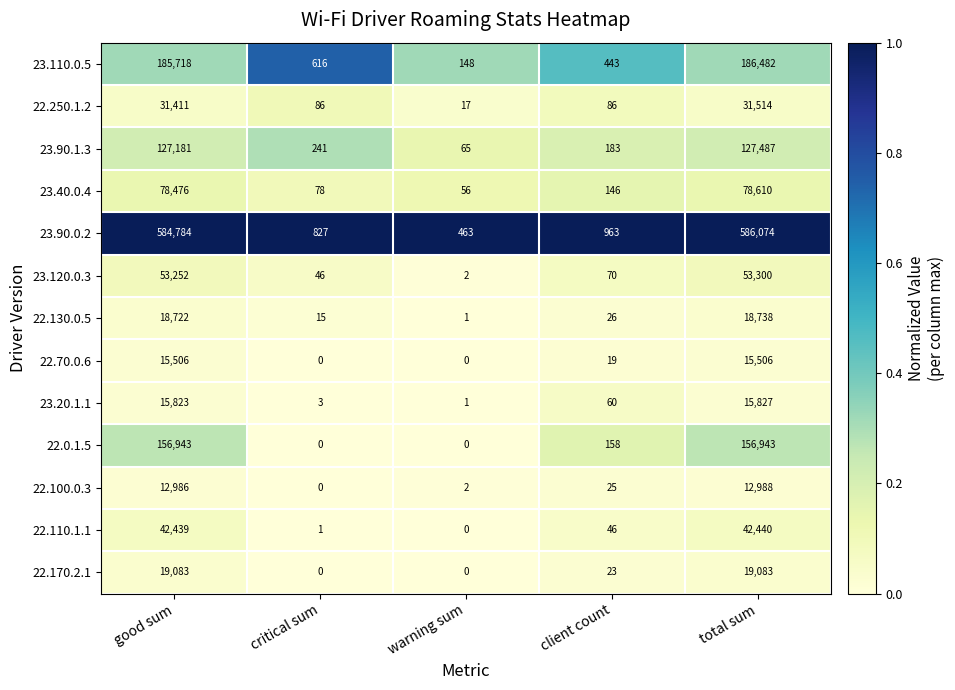

What is the greatest value displayed?

586074